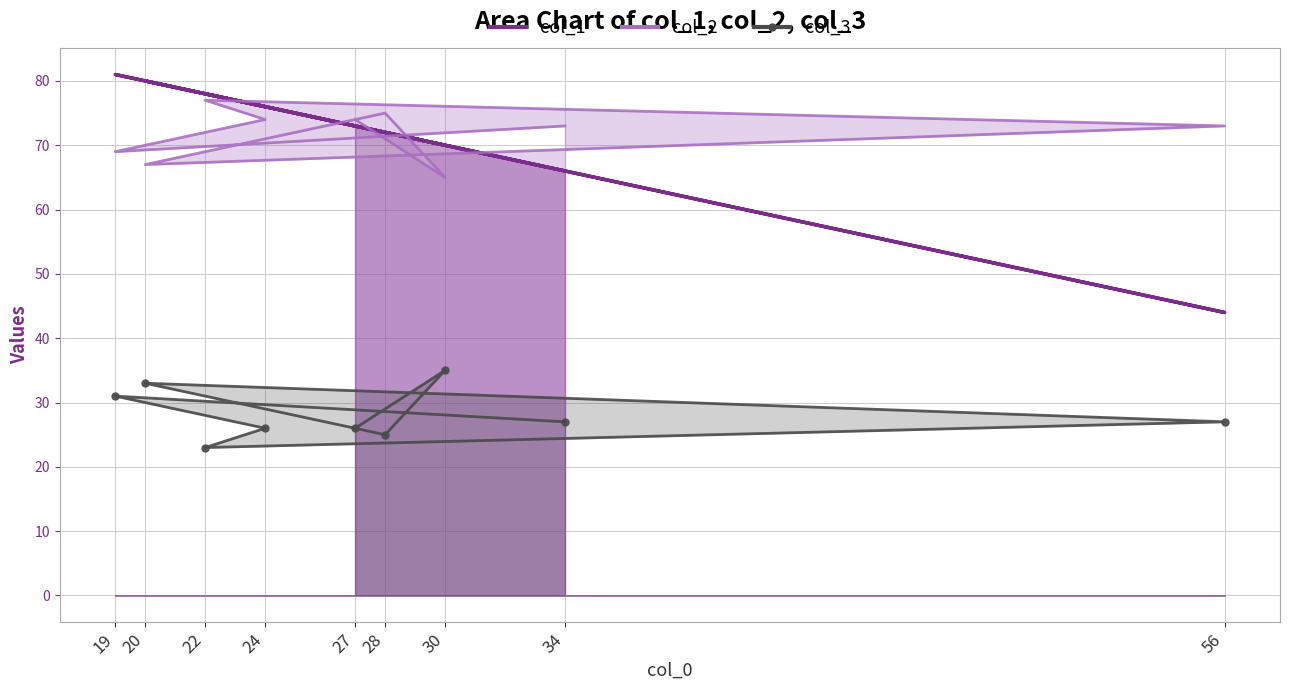

Which series has the largest total across all categories?

col_2